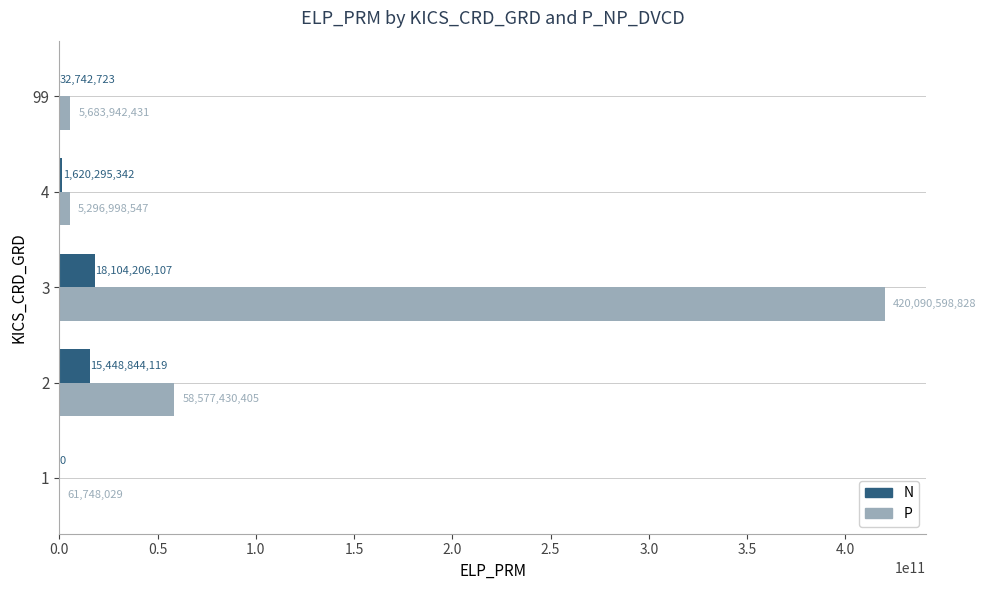

Which category has the highest value in the P series?

3